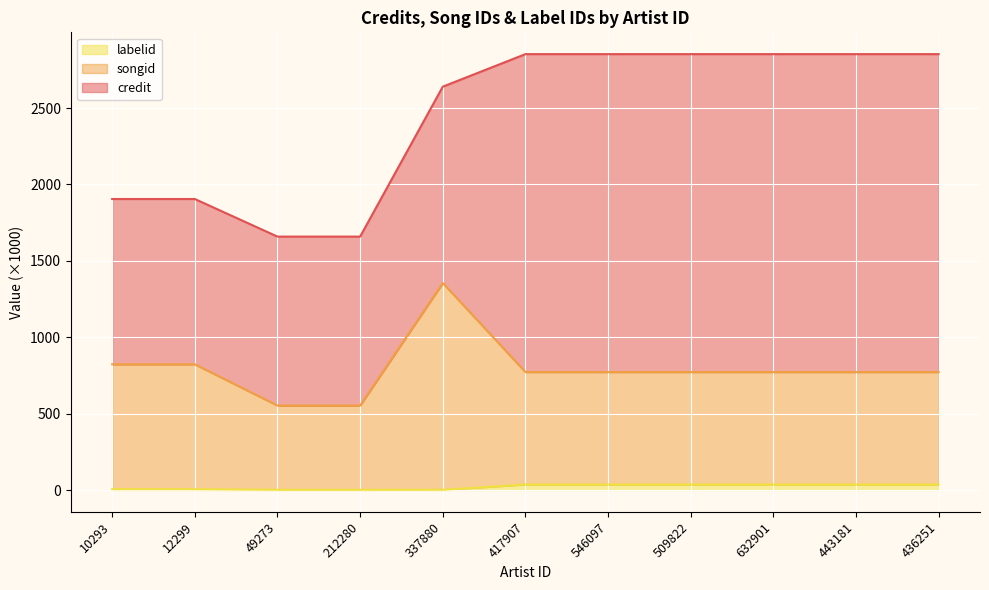

What is the minimum value shown in the chart?

1.5